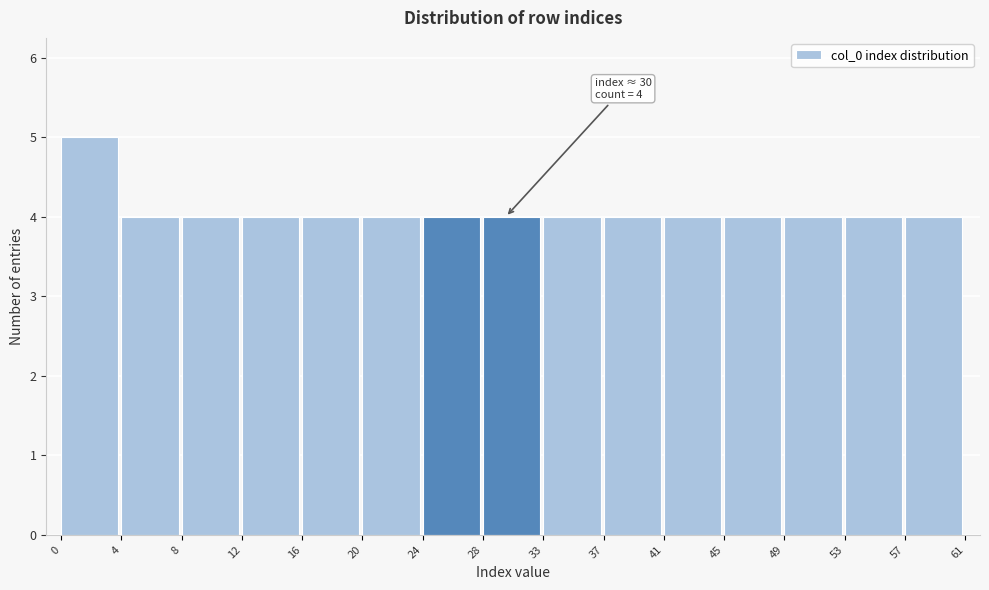

Over which range of the x-axis is the bar tallest?

0 to 4